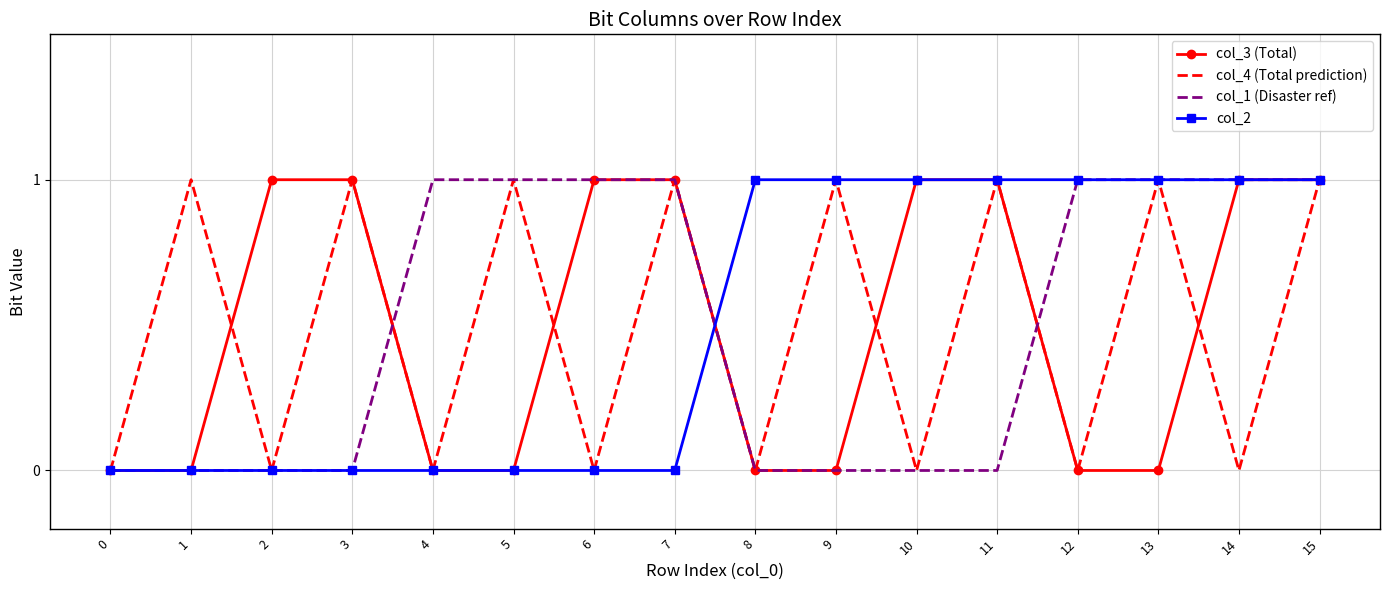

At which category is the sum across all series the highest?

15